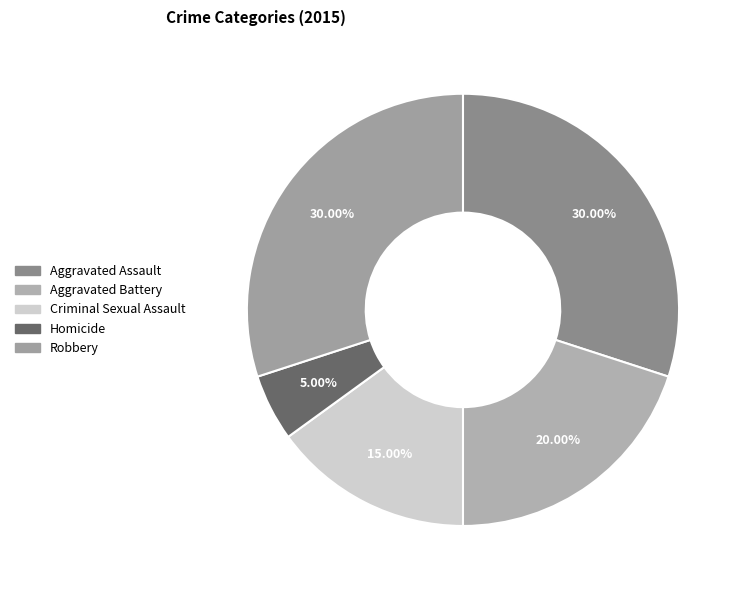

Between Criminal Sexual Assault and Aggravated Battery, which is larger?

Aggravated Battery